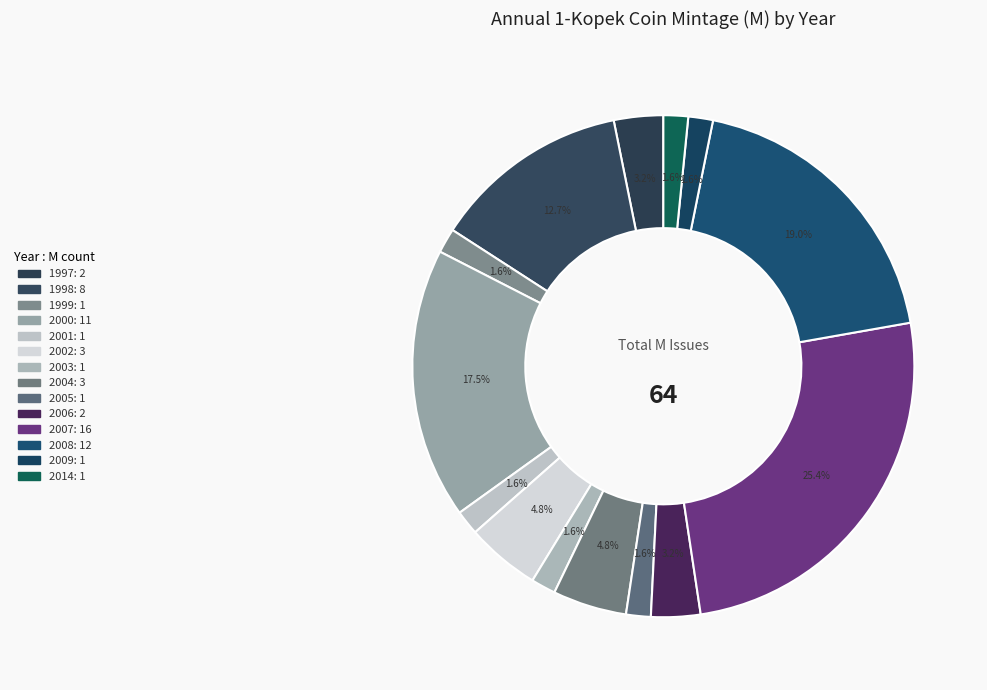

To the nearest percent, what percentage of the pie is 2007?

25%